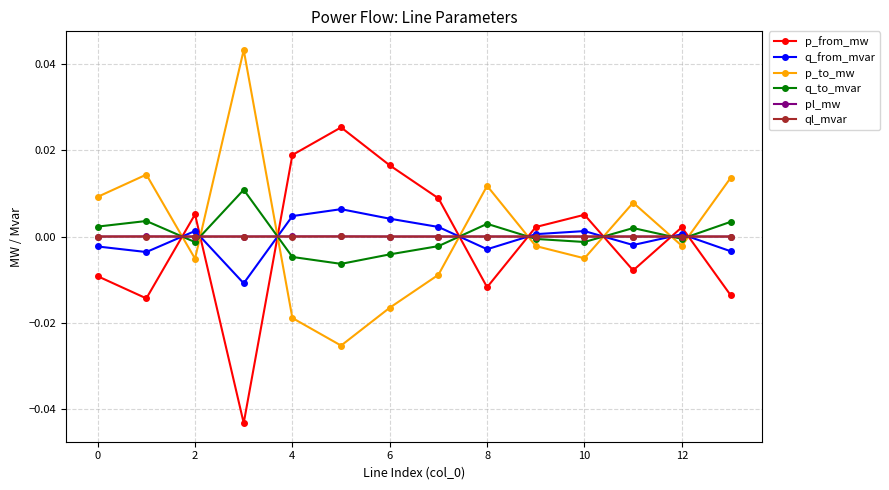

After their last crossing, which series has the higher values: p_to_mw or q_from_mvar?

p_to_mw